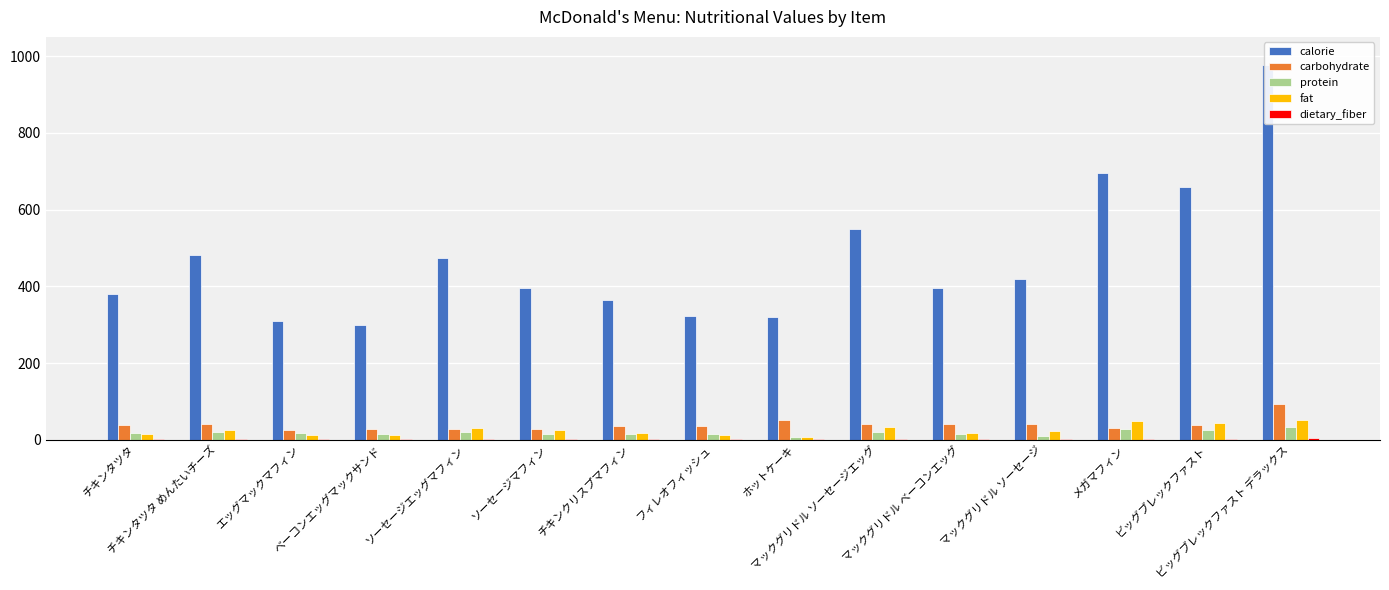

Is the value of carbohydrate at マックグリドル ソーセージエッグ greater than the value of dietary_fiber at フィレオフィッシュ?

Yes